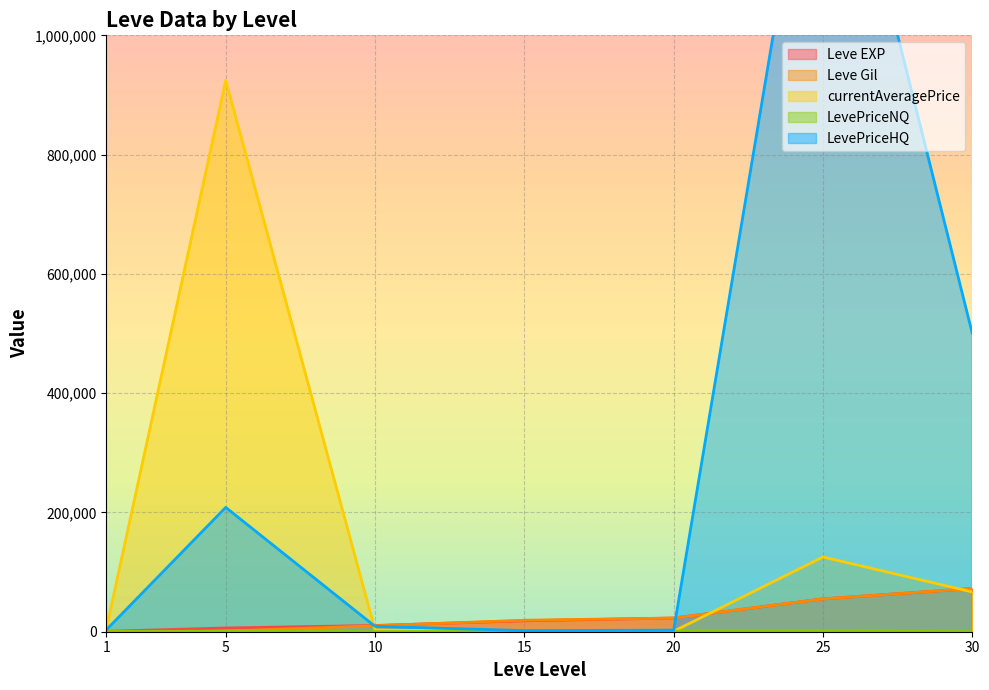

At how many categories does at least one series exceed 1409215?

1